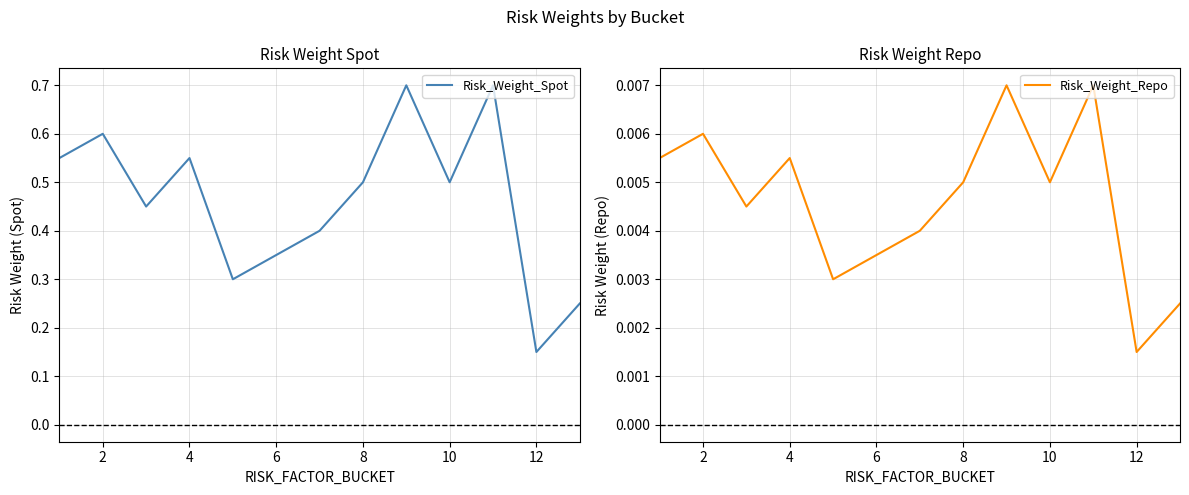

How many interior local valleys does the Risk_Weight_Repo series have?

4